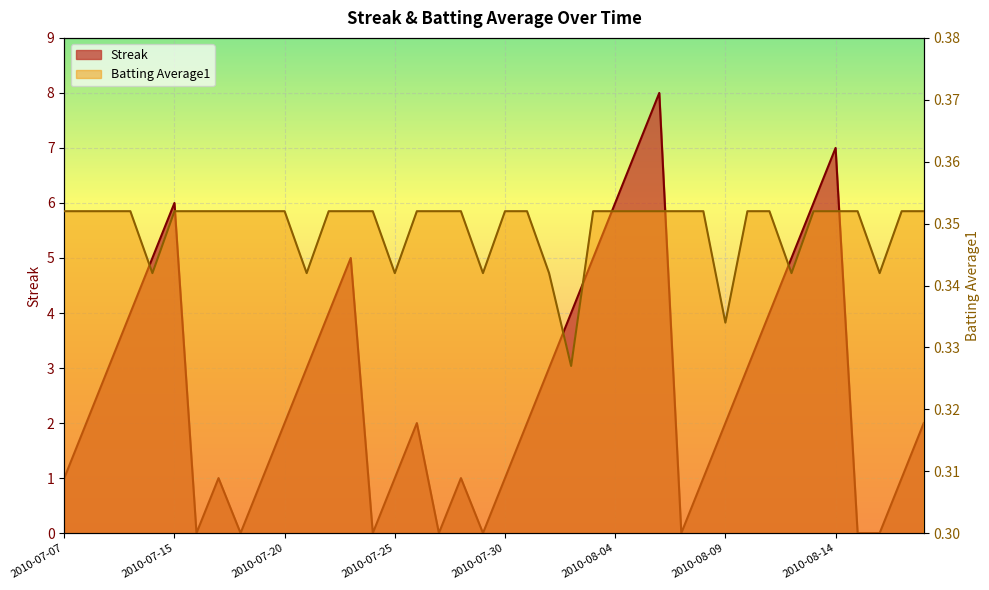

What is the approximate value of Batting Average1 at 2010-07-17?

0.4